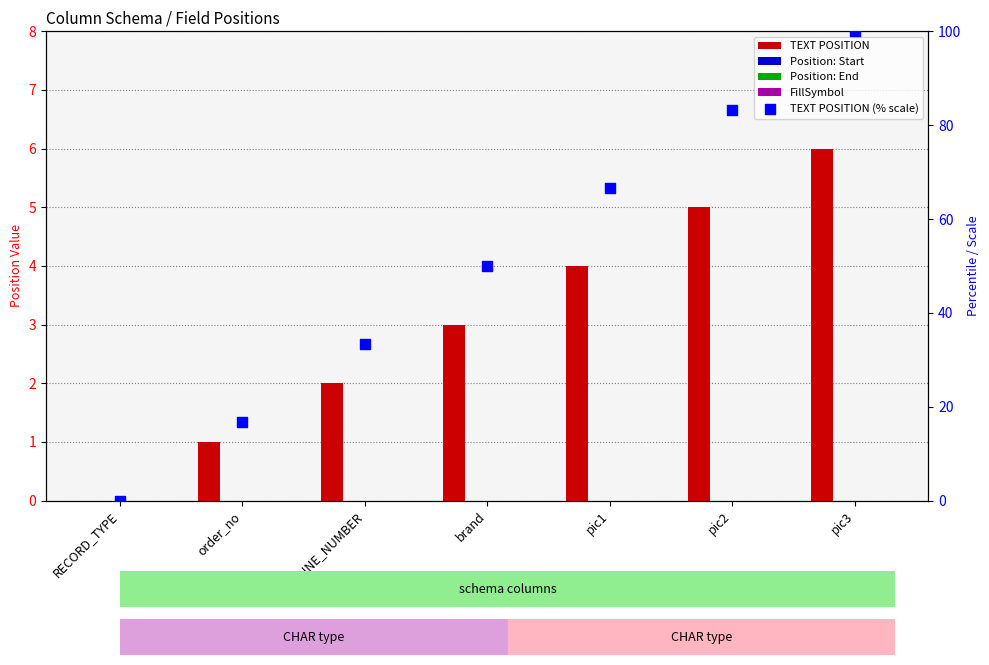

Is the value of Position: Start at LINE_NUMBER greater than the value of FillSymbol at RECORD_TYPE?

No